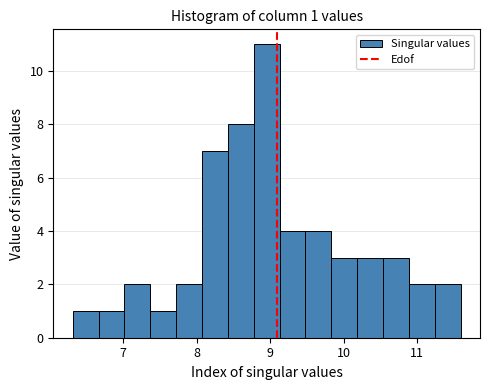

Around what value on the x-axis is the tallest bar? Give the approximate position of its centre, as read against the axis.

9.0